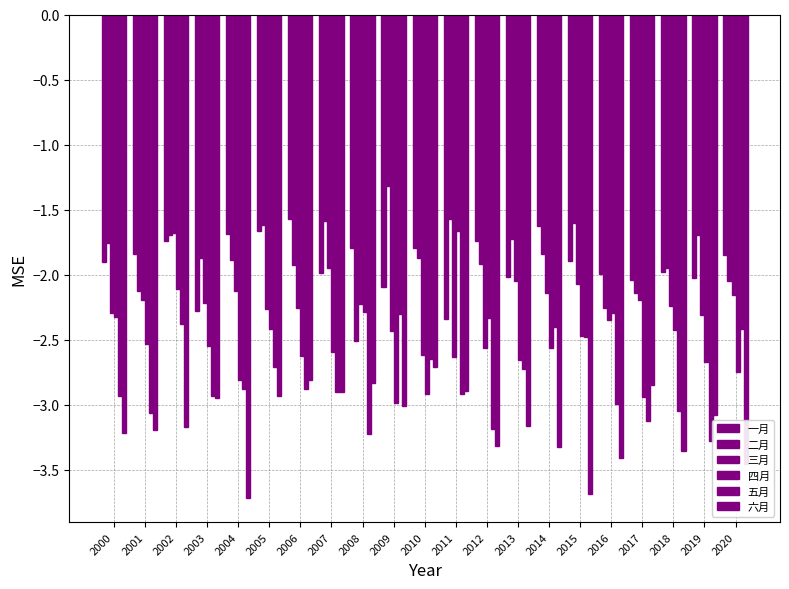

At which label does 一月 reach its minimum?

2011